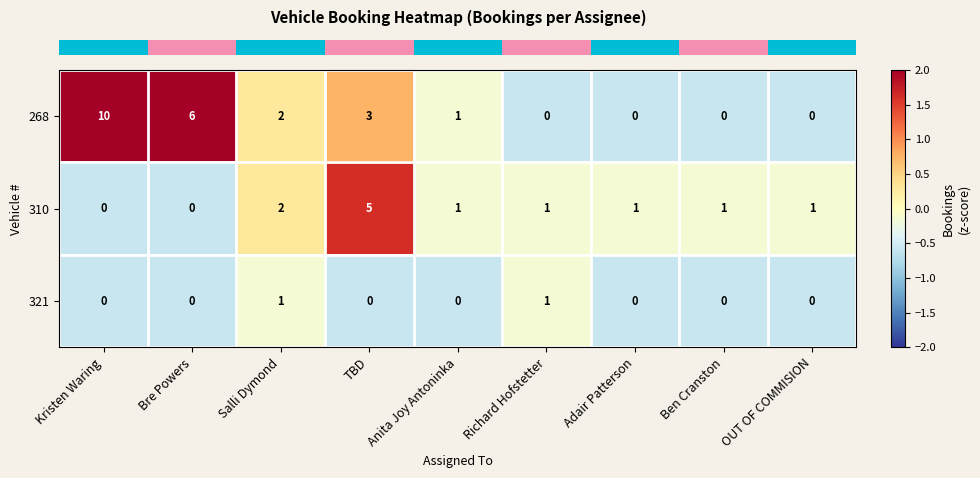

How many distinct data groups are displayed?

3